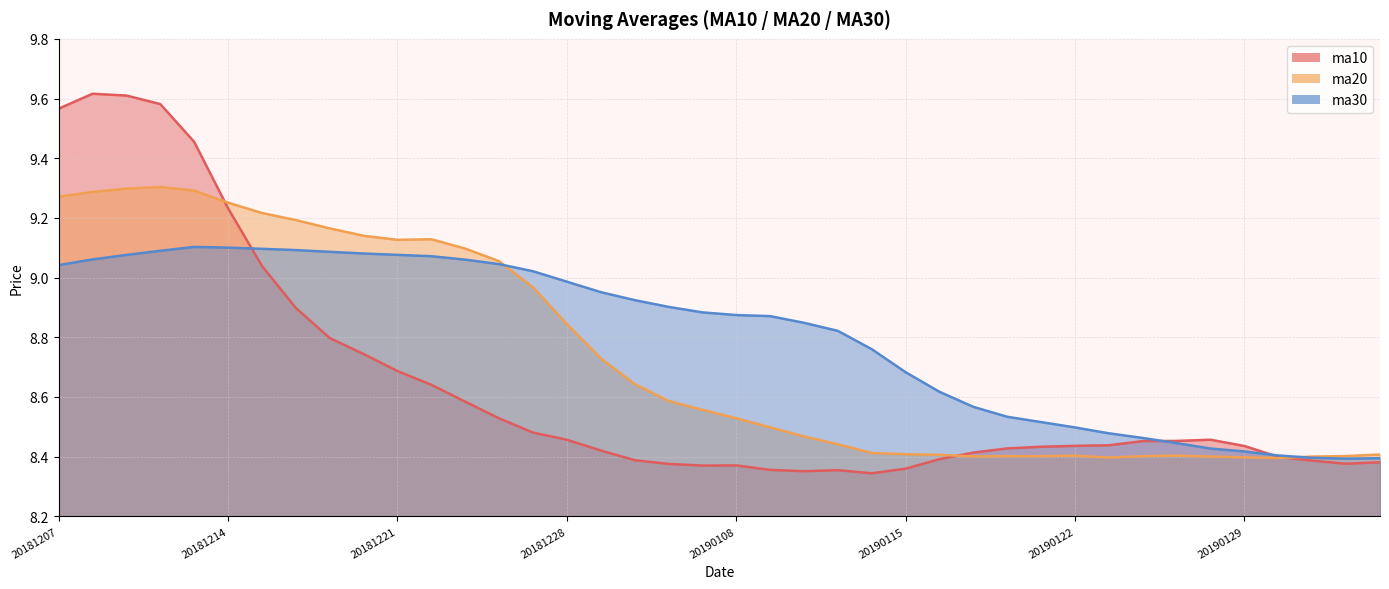

Reading left to right, extract all data points from this chart.

ma10: 20181207=9.6	20181210=9.6	20181211=9.6	20181212=9.6	20181213=9.5	20181214=9.2	20181217=9.0	20181218=8.9	20181219=8.8	20181220=8.7	20181221=8.7	20181224=8.6	20181225=8.6	20181226=8.5	20181227=8.5	20181228=8.5	20190102=8.4	20190103=8.4	20190104=8.4	20190107=8.4	20190108=8.4	20190109=8.4	20190110=8.4	20190111=8.4	20190114=8.3	20190115=8.4	20190116=8.4	20190117=8.4	20190118=8.4	20190121=8.4	20190122=8.4	20190123=8.4	20190124=8.5	20190125=8.5	20190128=8.5	20190129=8.4	20190130=8.4	20190131=8.4	20190201=8.4	20190211=8.4
ma20: 20181207=9.3	20181210=9.3	20181211=9.3	20181212=9.3	20181213=9.3	20181214=9.3	20181217=9.2	20181218=9.2	20181219=9.2	20181220=9.1	20181221=9.1	20181224=9.1	20181225=9.1	20181226=9.1	20181227=9.0	20181228=8.8	20190102=8.7	20190103=8.6	20190104=8.6	20190107=8.6	20190108=8.5	20190109=8.5	20190110=8.5	20190111=8.4	20190114=8.4	20190115=8.4	20190116=8.4	20190117=8.4	20190118=8.4	20190121=8.4	20190122=8.4	20190123=8.4	20190124=8.4	20190125=8.4	20190128=8.4	20190129=8.4	20190130=8.4	20190131=8.4	20190201=8.4	20190211=8.4
ma30: 20181207=9.0	20181210=9.1	20181211=9.1	20181212=9.1	20181213=9.1	20181214=9.1	20181217=9.1	20181218=9.1	20181219=9.1	20181220=9.1	20181221=9.1	20181224=9.1	20181225=9.1	20181226=9.0	20181227=9.0	20181228=9.0	20190102=9.0	20190103=8.9	20190104=8.9	20190107=8.9	20190108=8.9	20190109=8.9	20190110=8.8	20190111=8.8	20190114=8.8	20190115=8.7	20190116=8.6	20190117=8.6	20190118=8.5	20190121=8.5	20190122=8.5	20190123=8.5	20190124=8.5	20190125=8.4	20190128=8.4	20190129=8.4	20190130=8.4	20190131=8.4	20190201=8.4	20190211=8.4